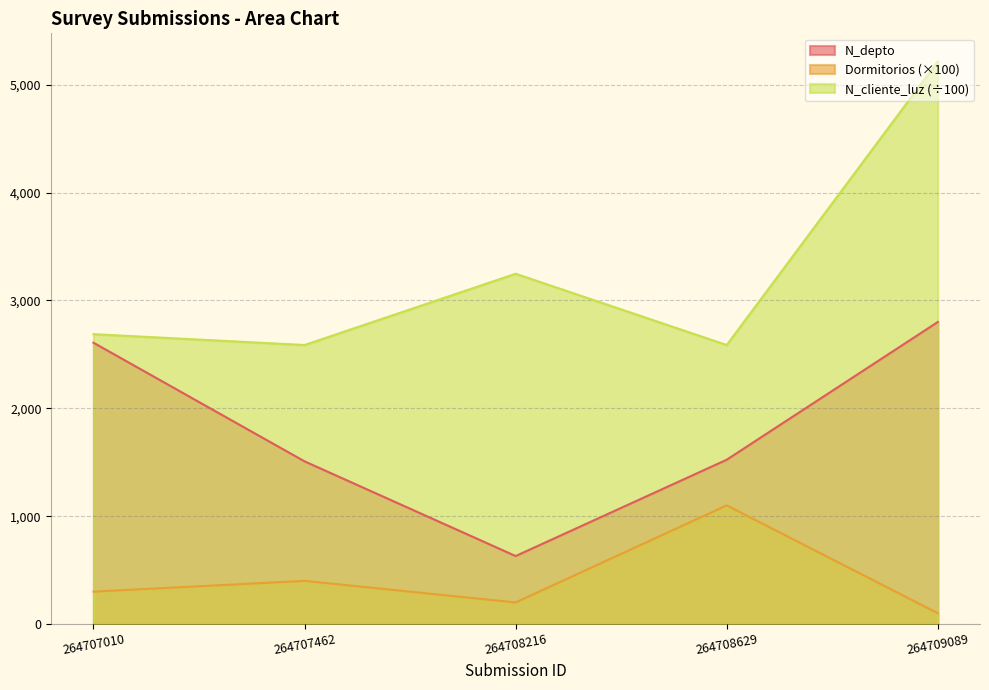

What is the difference between the maximum and second lowest values in the N_cliente_luz series?

2629.0